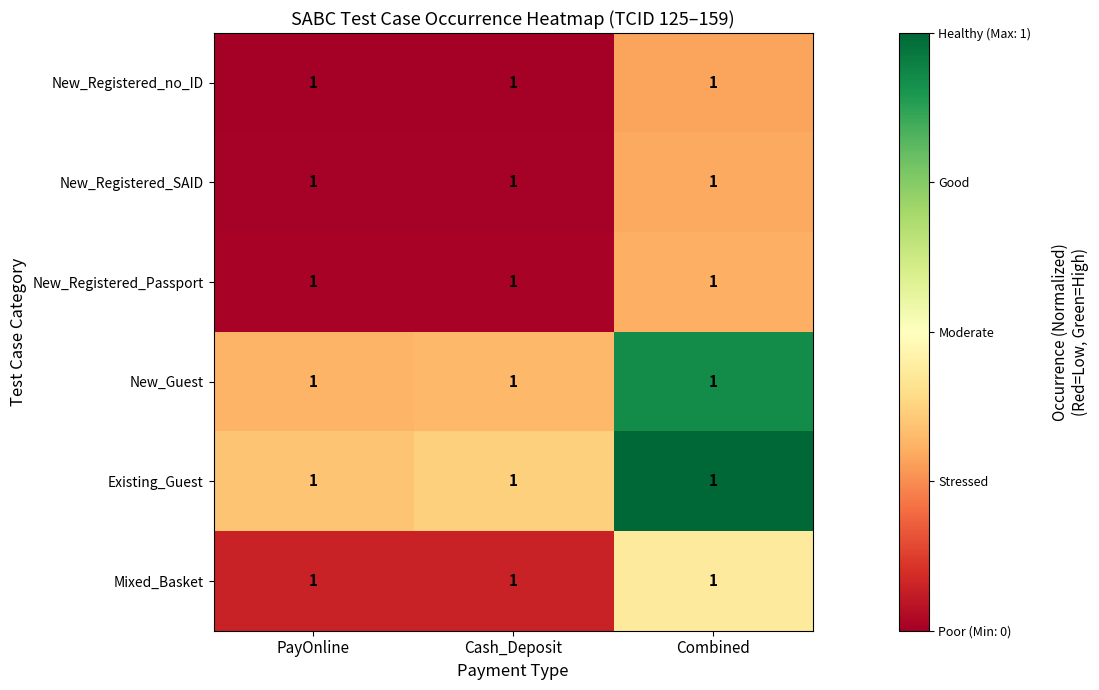

List the labels in order of New_Registered_no_ID value, smallest first.

PayOnline, Cash_Deposit, Combined